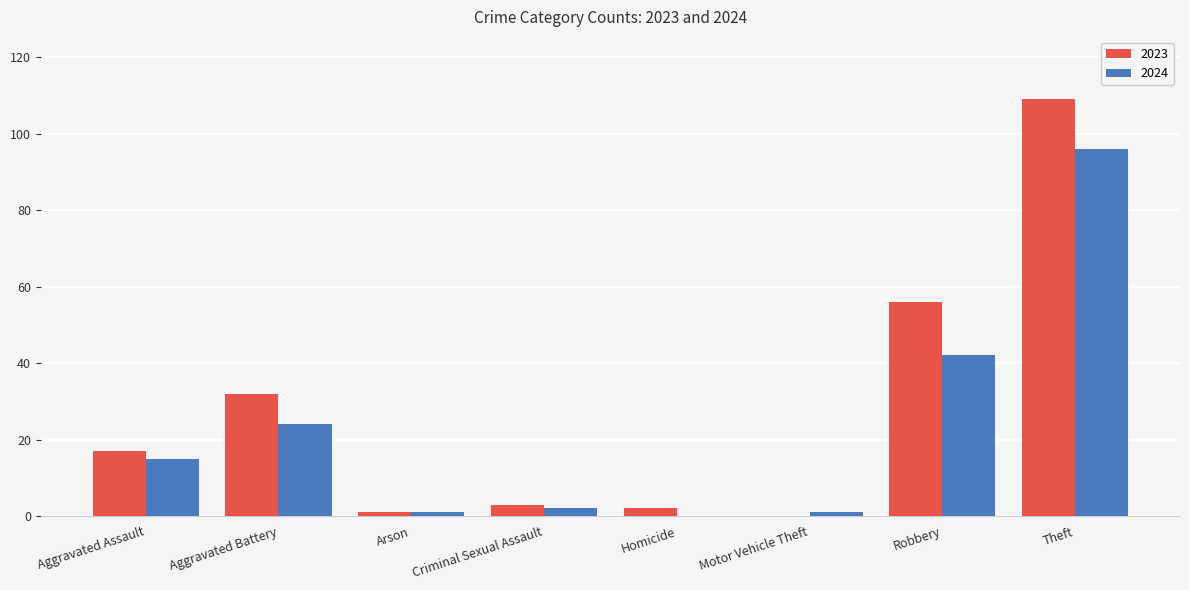

How many groups of bars are there?

8